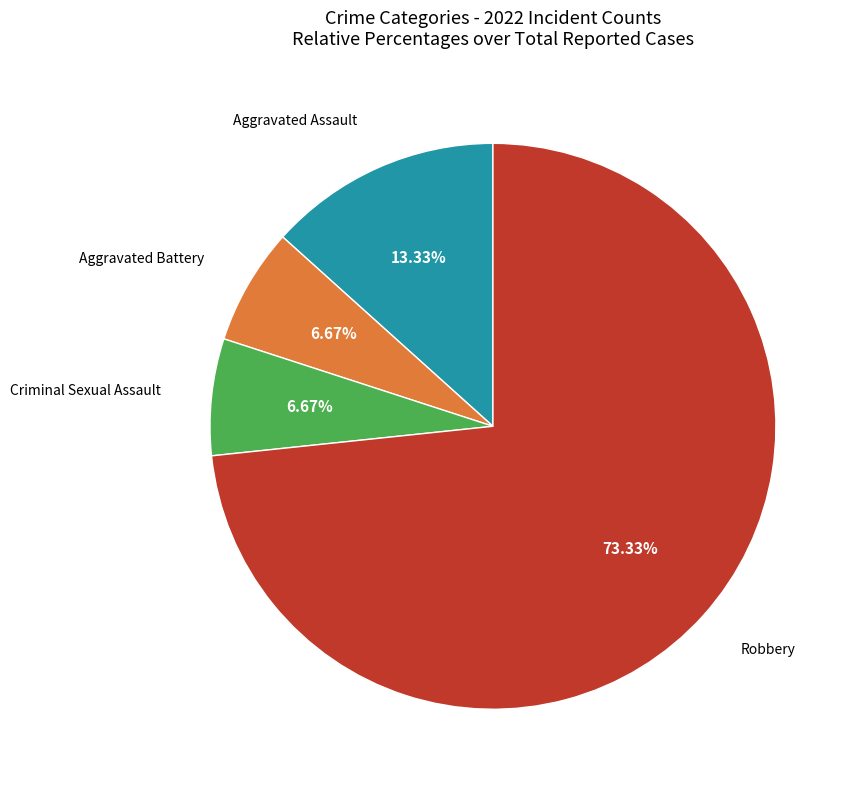

Is there a majority slice in this chart?

Yes